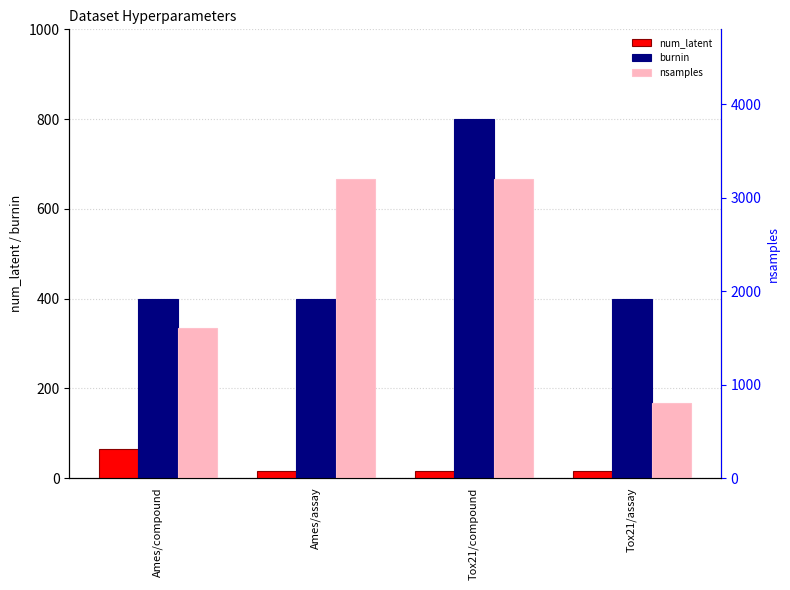

What is the minimum value for burnin?

400